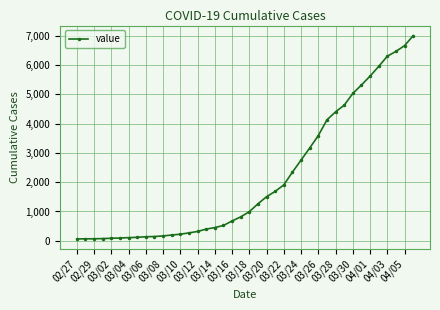

What is the difference between the maximum and second lowest values?

6927